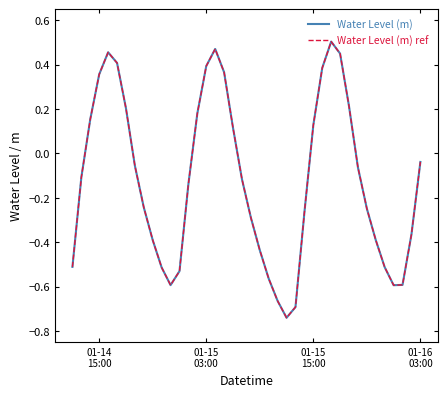

Does the chart have visible grid lines?

No